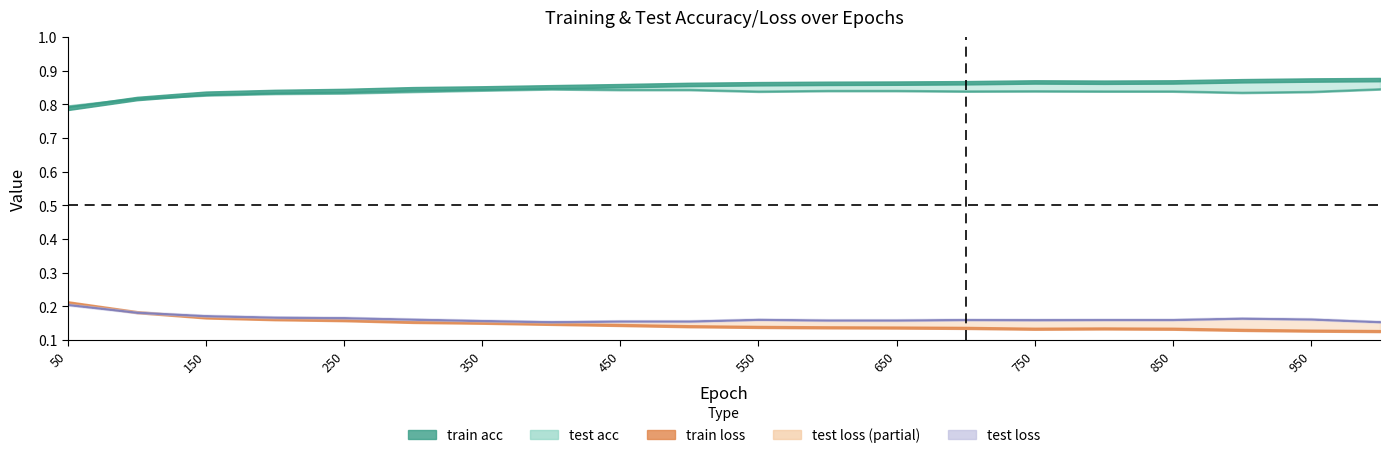

Where is the first local minimum for test acc?

550